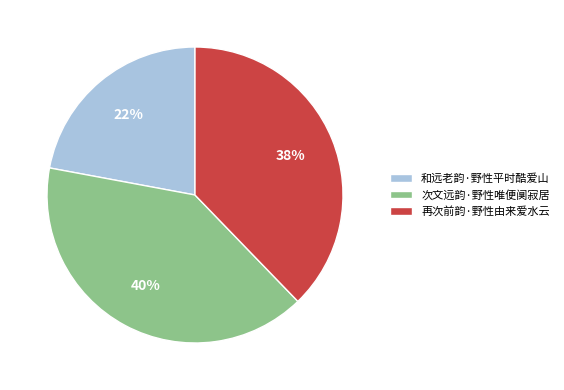

Is the sum of 次文远韵·野性唯便阒寂居 and 再次前韵·野性由来爱水云 greater than half?

Yes